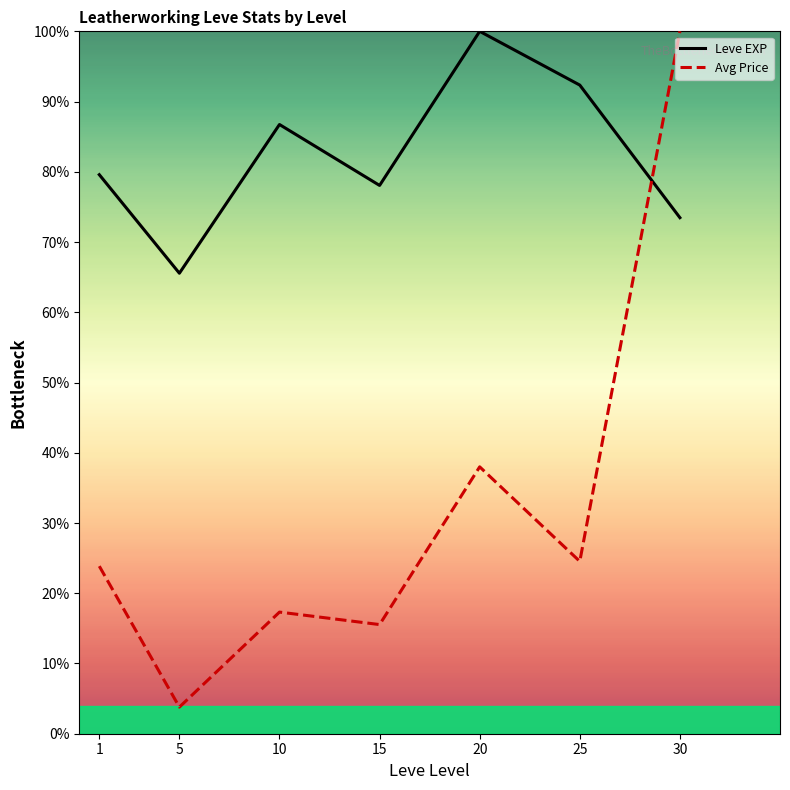

What is the approximate value of Avg Price at 30?

100.0